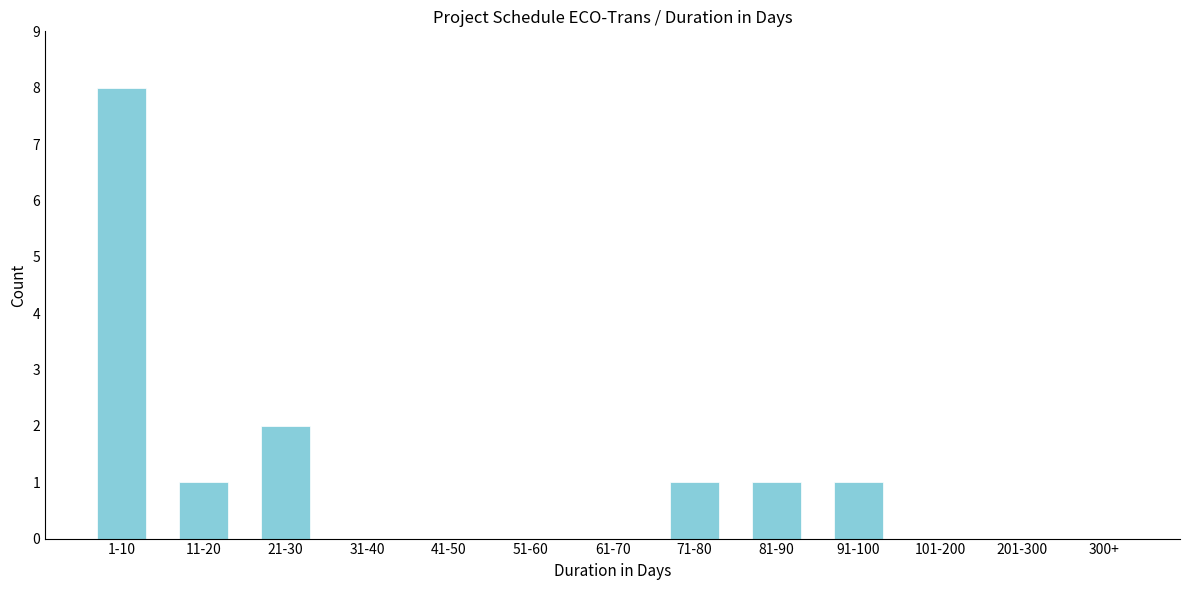

Reading right to left, what are all the values shown in this chart?

300+=0	201-300=0	101-200=0	91-100=1	81-90=1	71-80=1	61-70=0	51-60=0	41-50=0	31-40=0	21-30=2	11-20=1	1-10=8